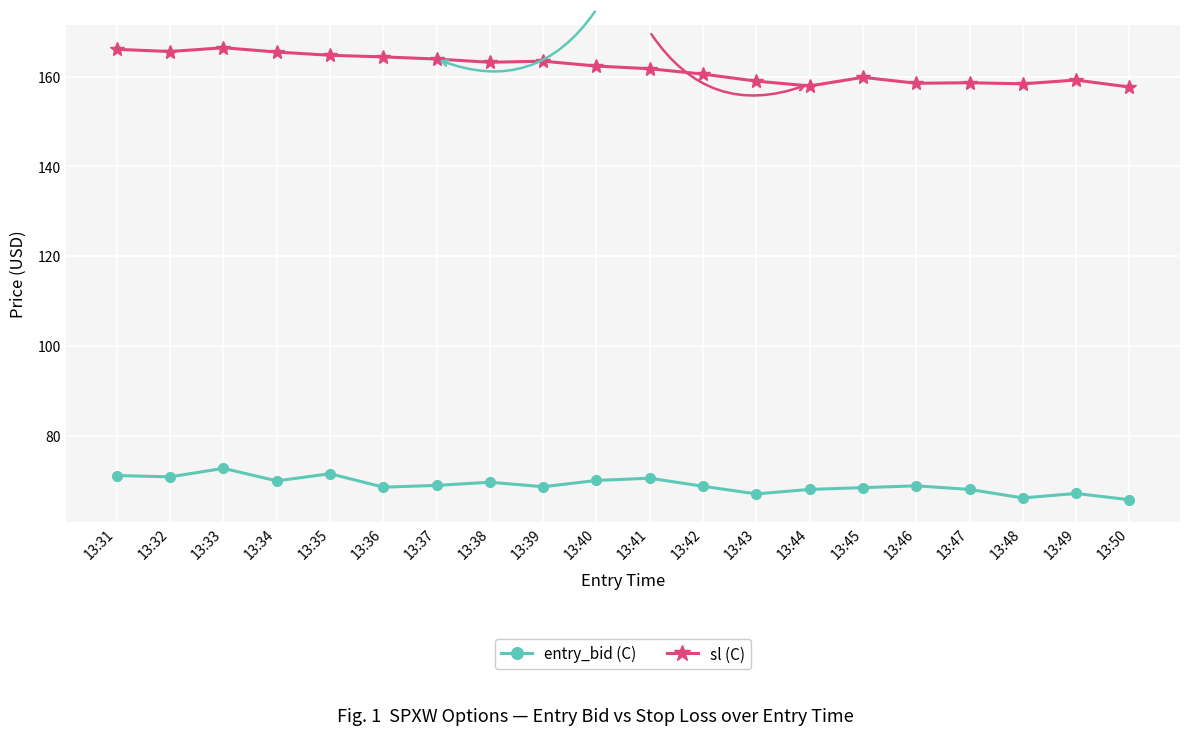

Which series has the largest range (max minus min)?

sl (C)